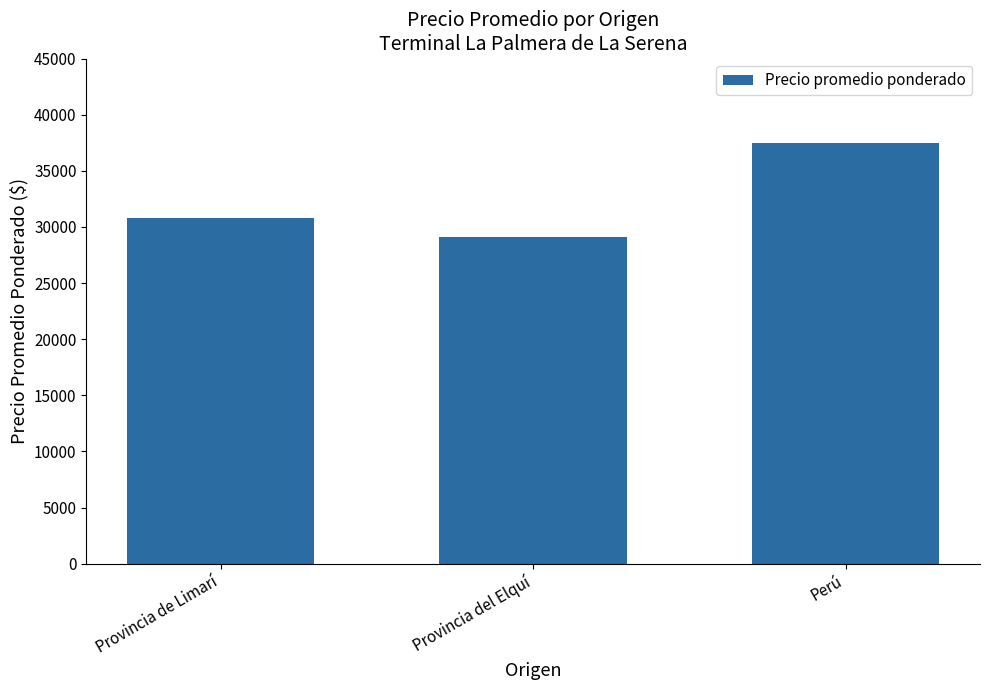

What is the label of the 3rd bar from the left?

Perú